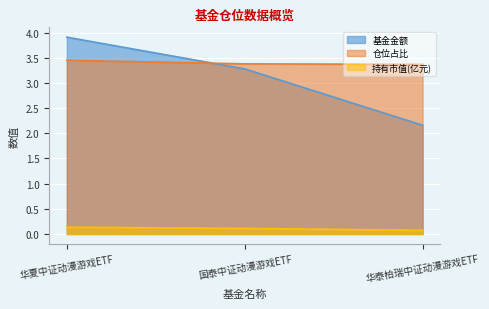

What are all the series names shown in the legend?

基金金额, 仓位占比, 持有市值(亿元)